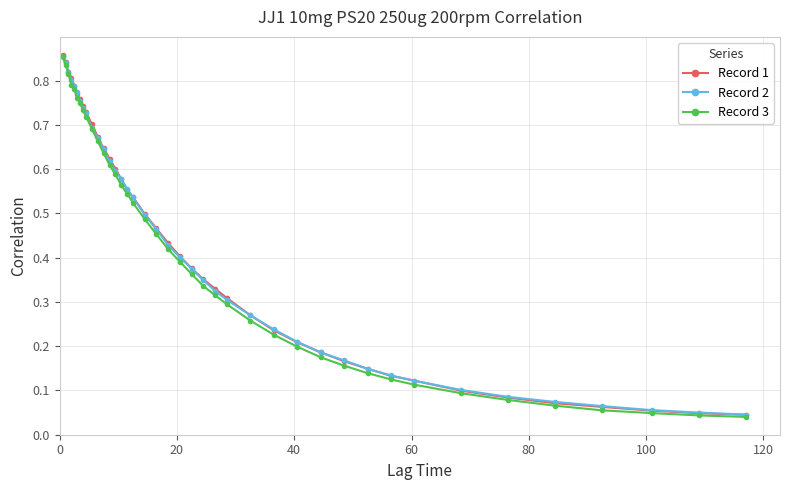

How many categories are shown in the chart?

40